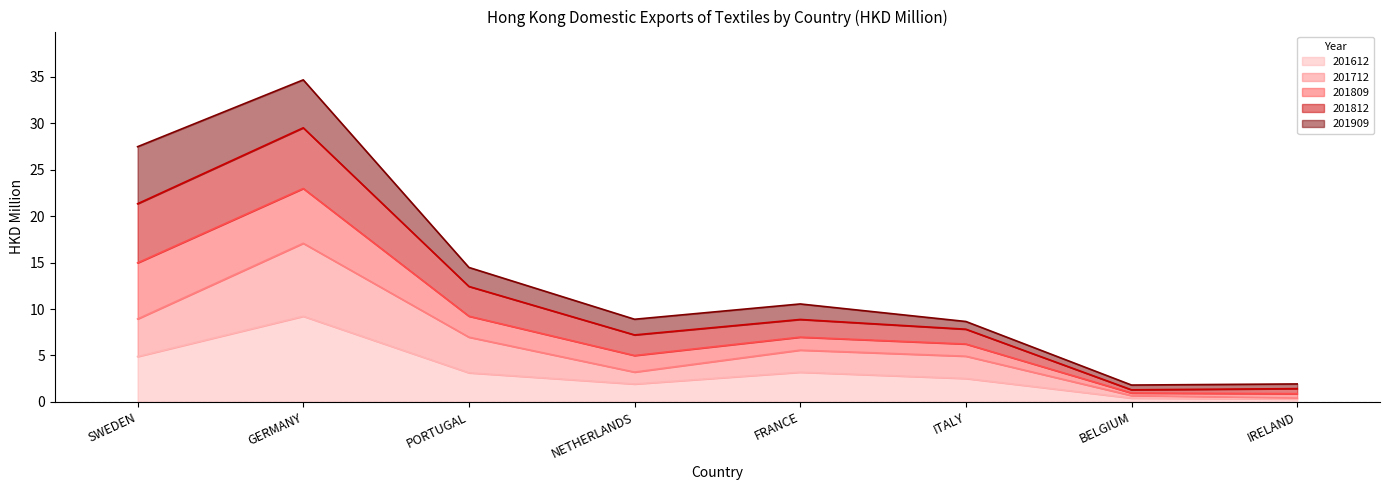

The 201612 series shows 1.6 at AUSTRIA. True or false?

False